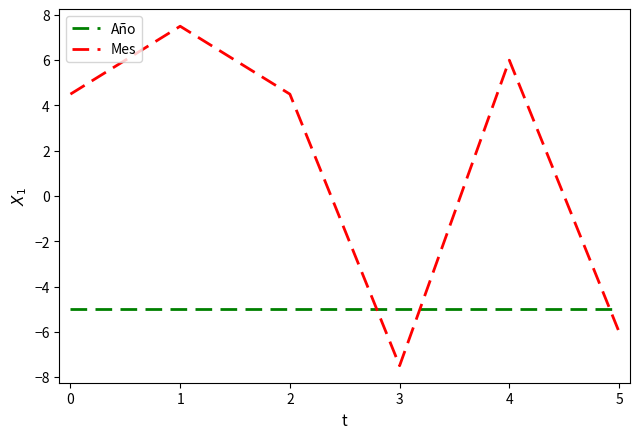

What is the sum of the Año values at 3 and 1?

-10.0